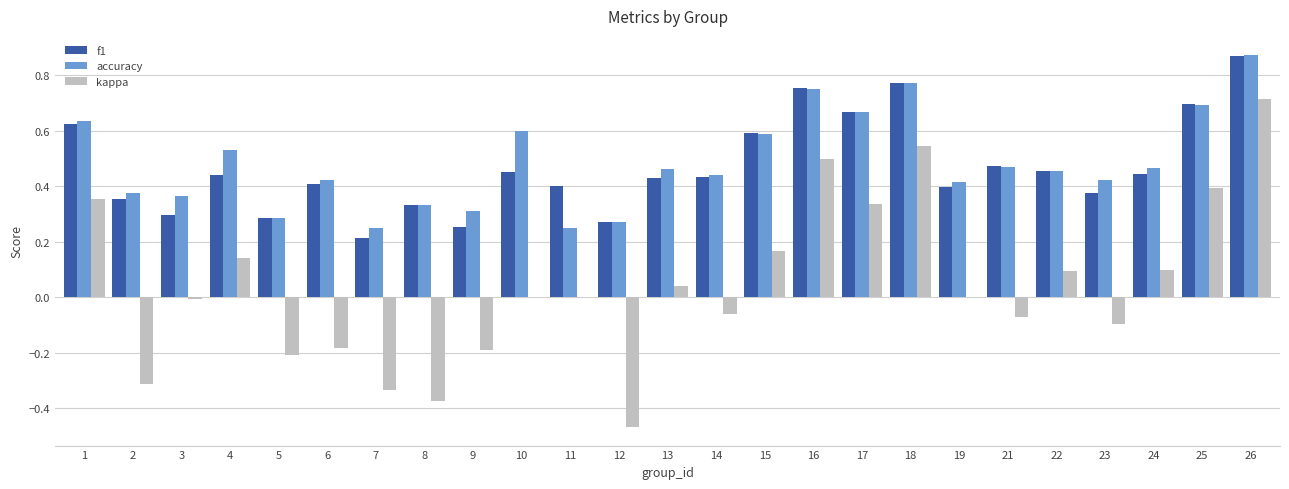

What is the sum of all accuracy values?

12.1